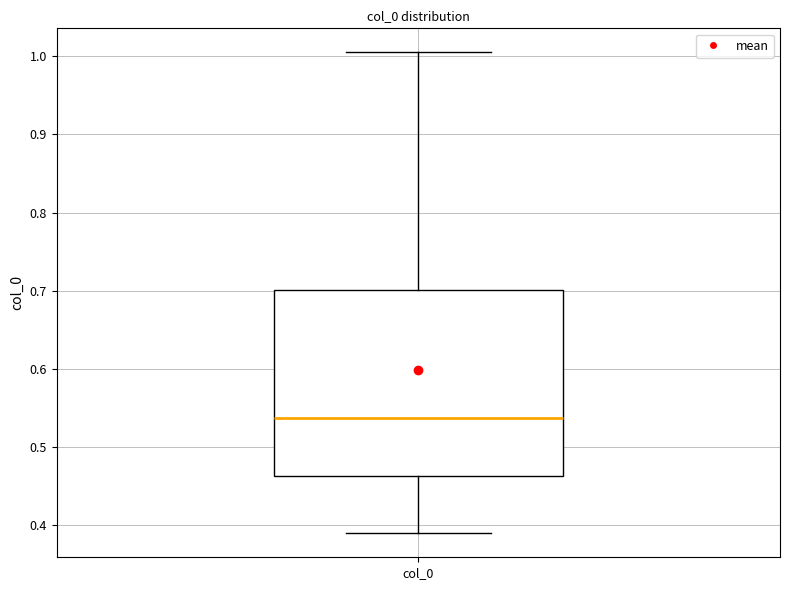

Read this box plot against the y-axis: the position of the median line, the range covered by the box, and the ends of both whiskers. The values are not printed on the chart, so give them approximately, as read against the axis.

median 0.54, box 0.46 to 0.70, whiskers 0.39 to 1.00